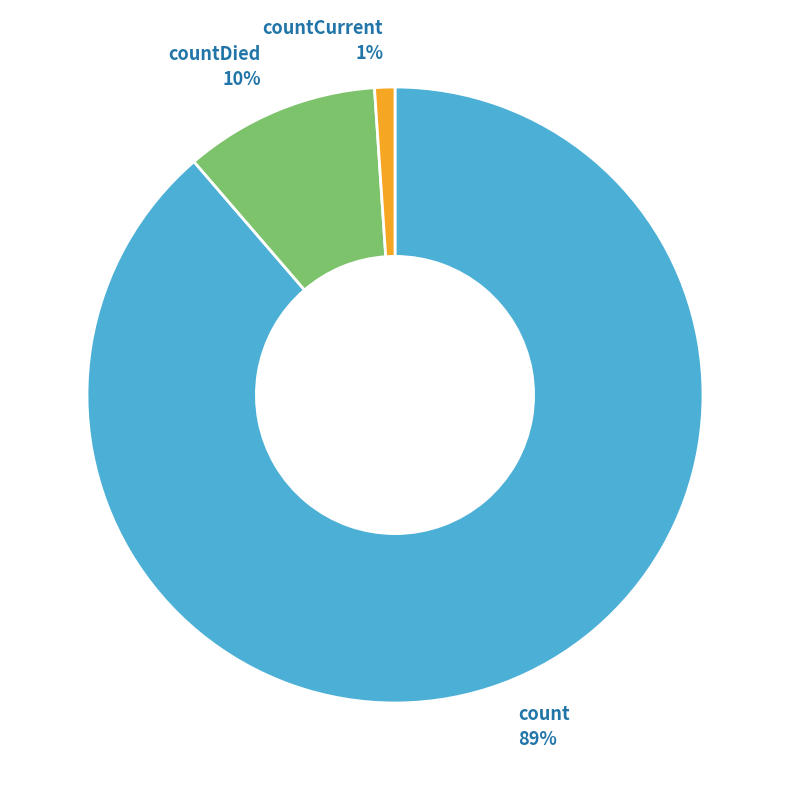

To the nearest percent, what is the average slice percentage?

33%